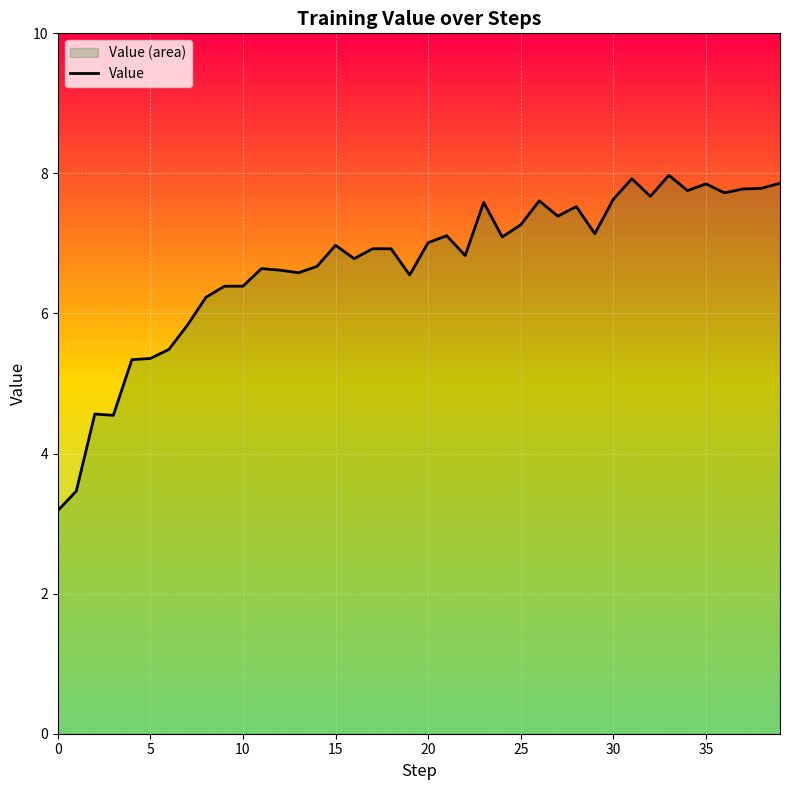

The value at 24 is 3.8. True or false?

False